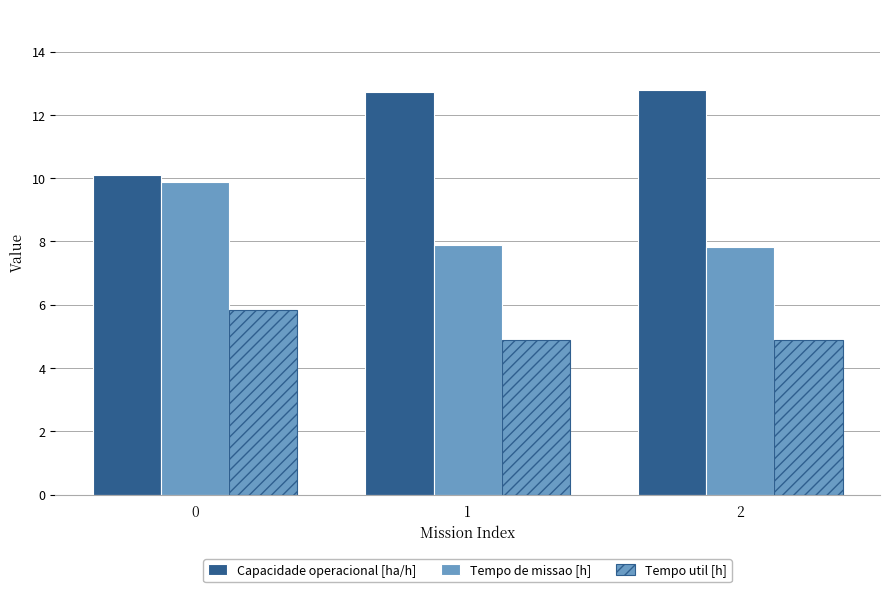

What is the difference between the maximum and minimum values in the Tempo de missao [h] series?

2.1